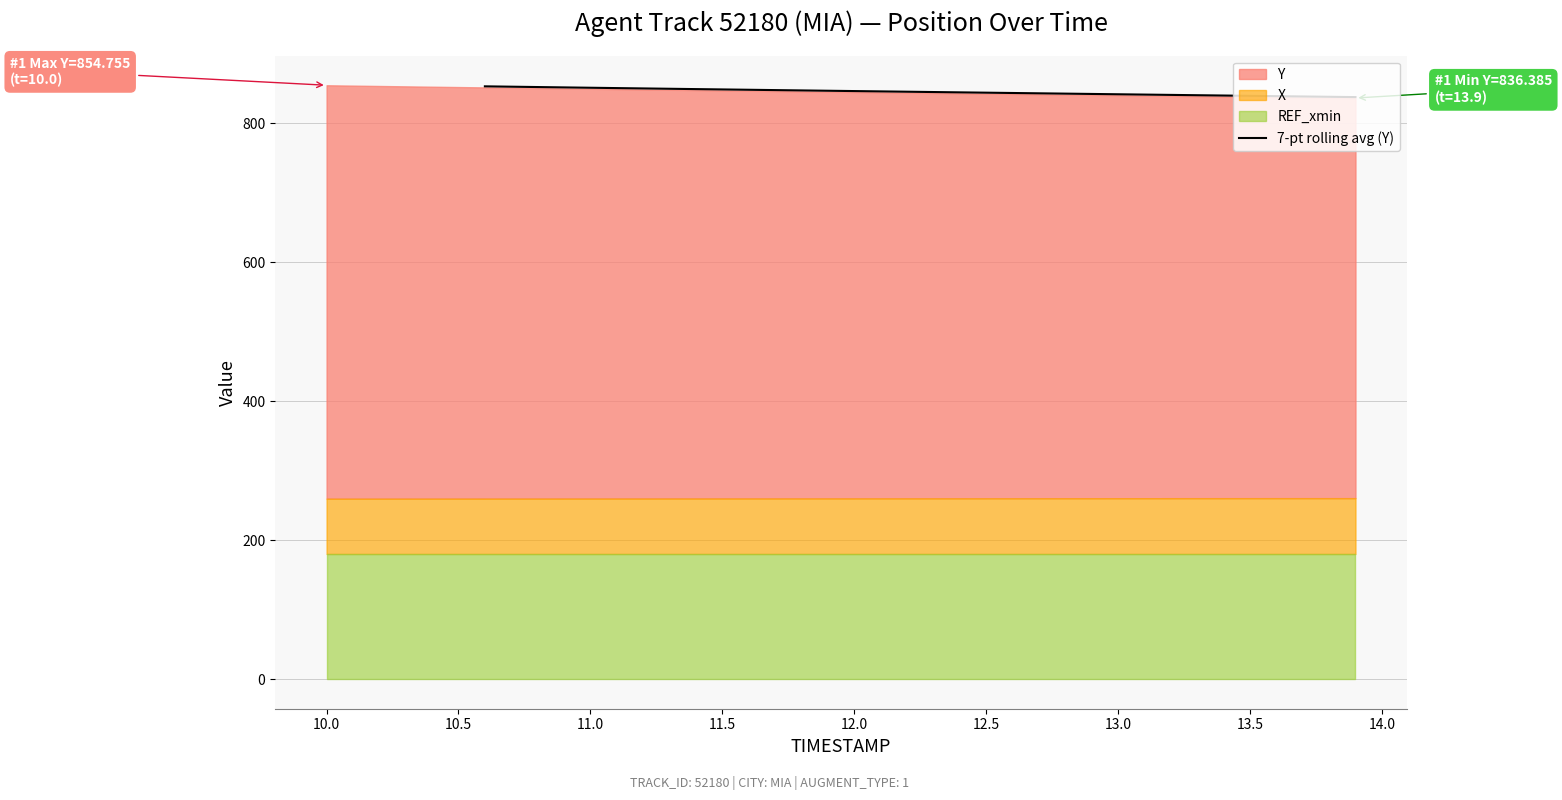

How many lines are shown in the chart?

1